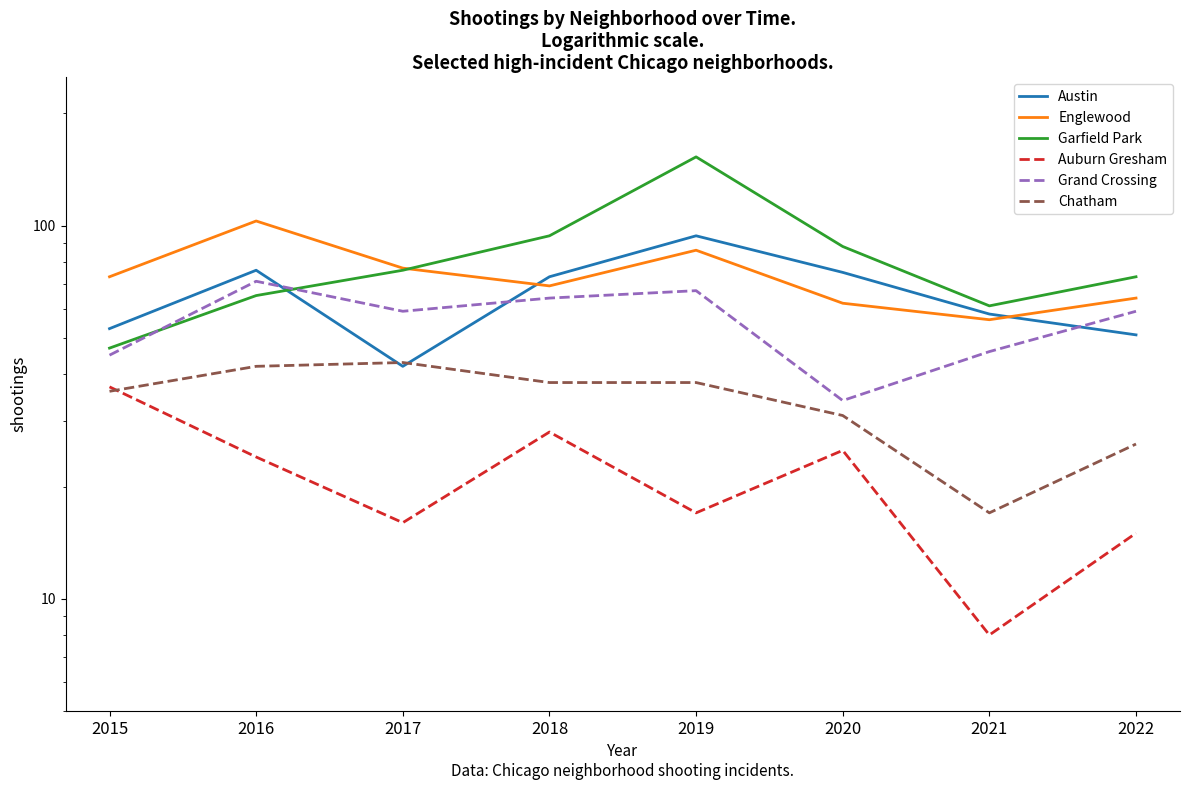

Between 2019 and 2020, which series saw the biggest shift?

Garfield Park